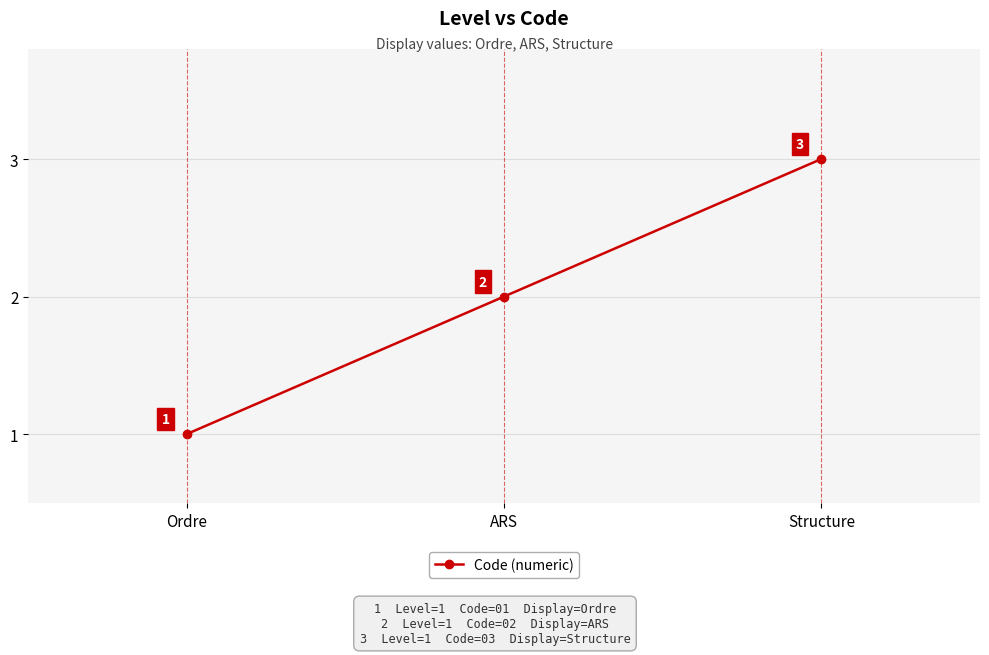

What is the label of the 3rd point from the left?

Structure